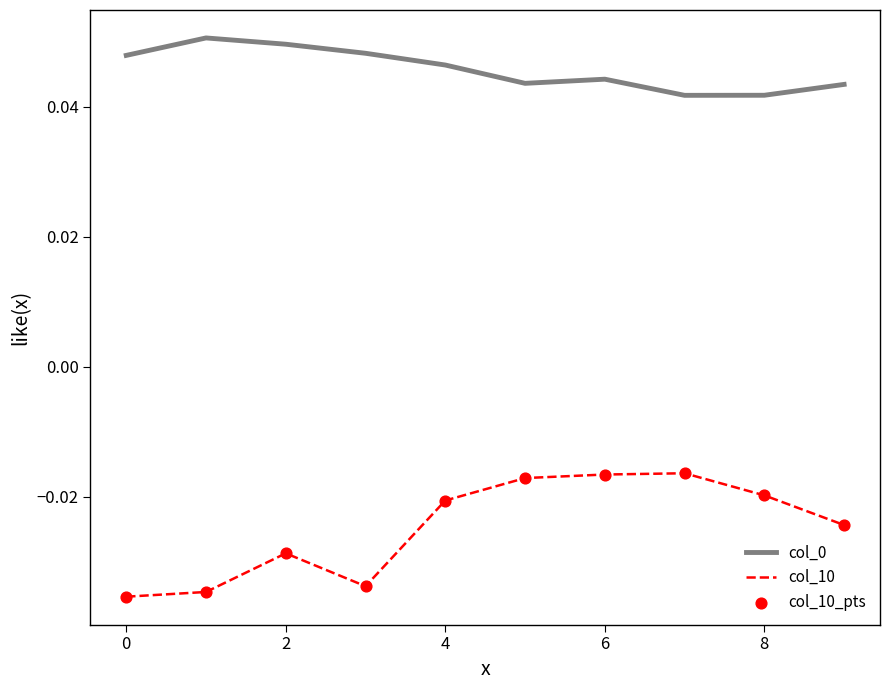

Which series has the largest range (max minus min)?

col_10